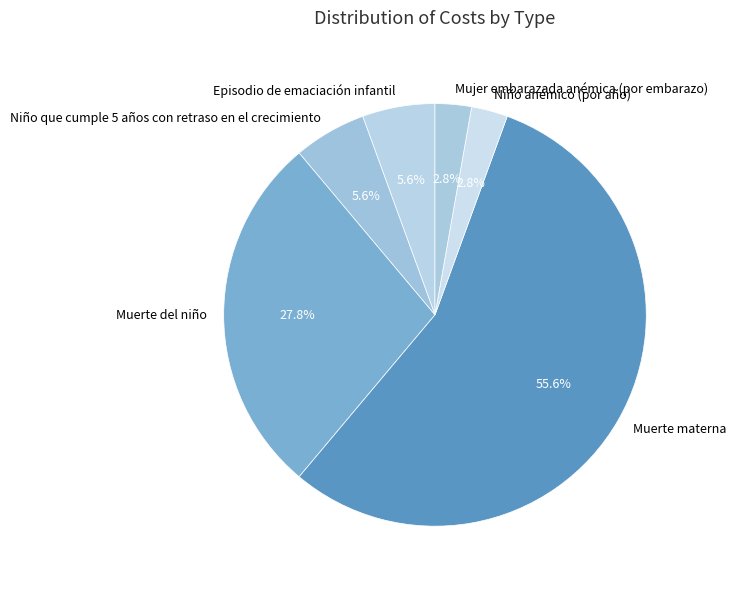

Which slice is the largest?

Muerte materna